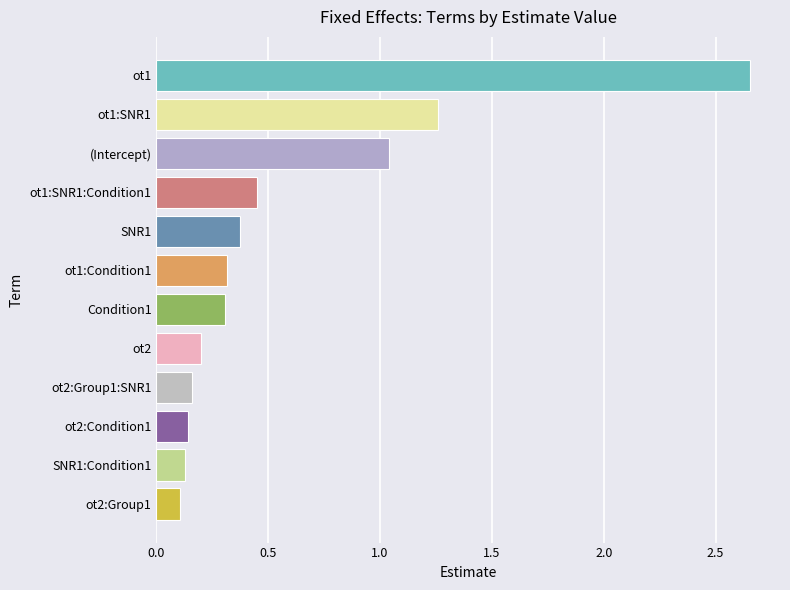

How many bars are there in total?

12